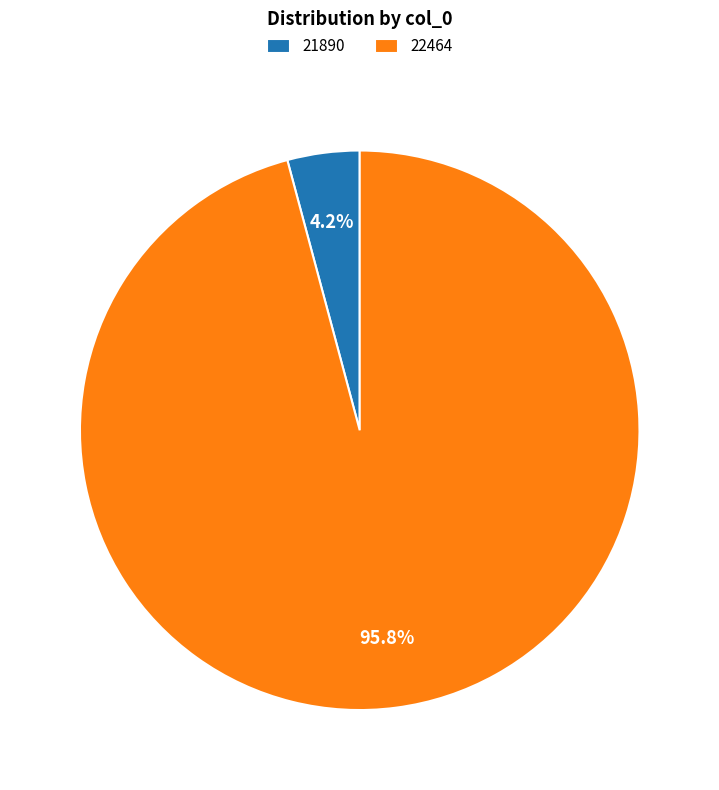

To the nearest percent, what is the average slice percentage?

50%